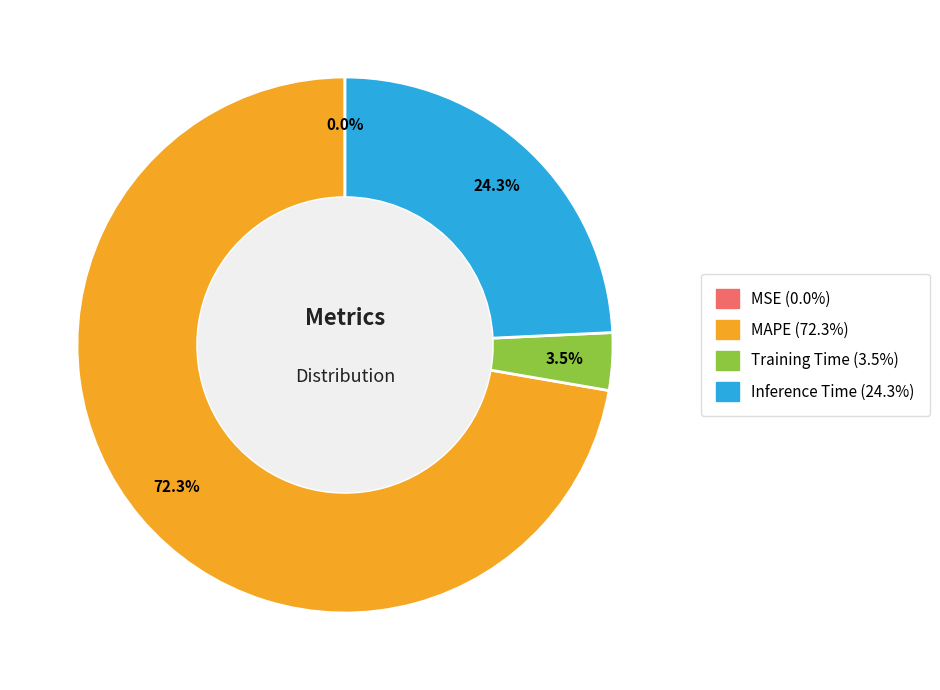

Which slice is the largest?

MAPE